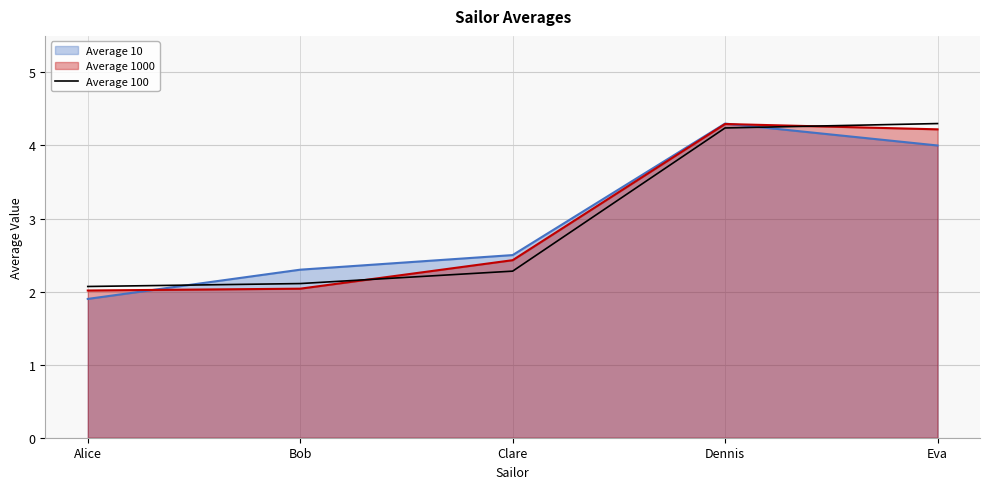

The chart shows a value of 4.2 at Dennis. True or false?

True